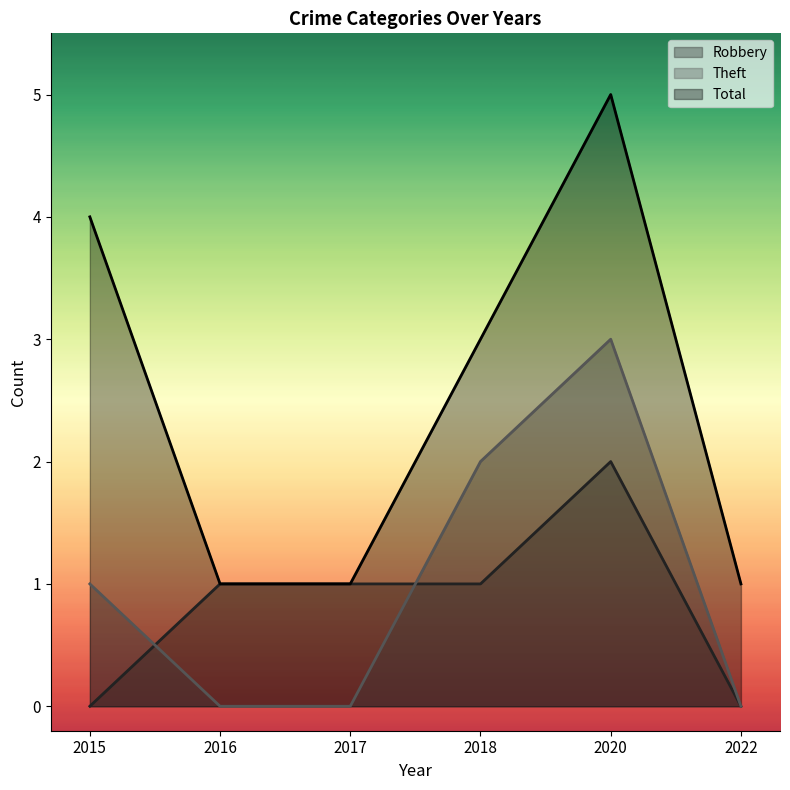

At which label does Total first exceed 3?

2015